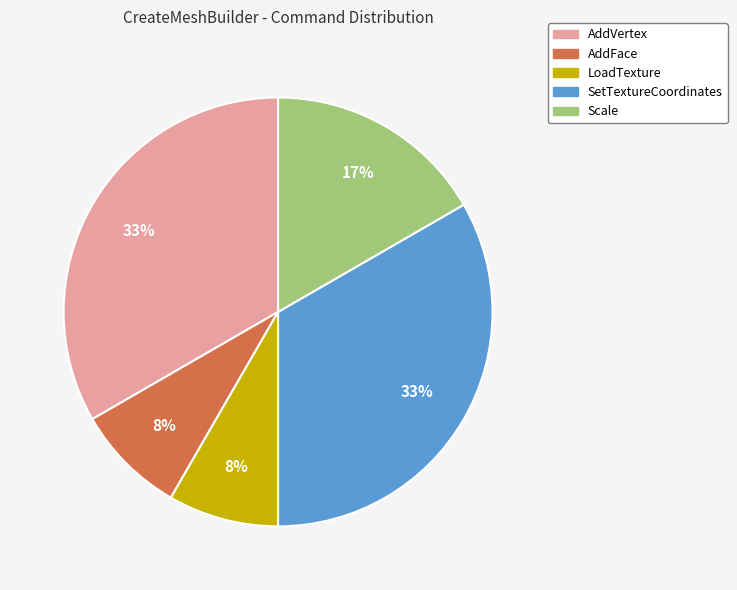

Approximately how many times larger is the value at LoadTexture compared to Scale?

0.5